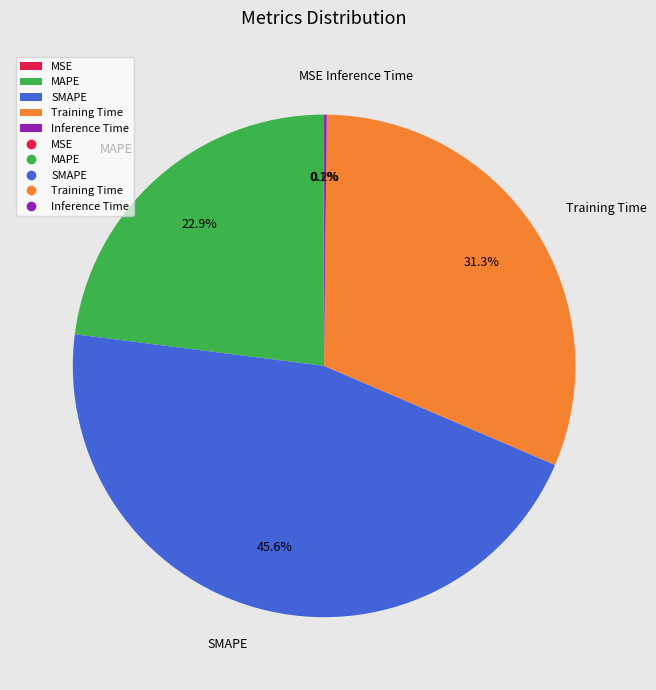

To the nearest percent, what portion does MAPE represent?

23%